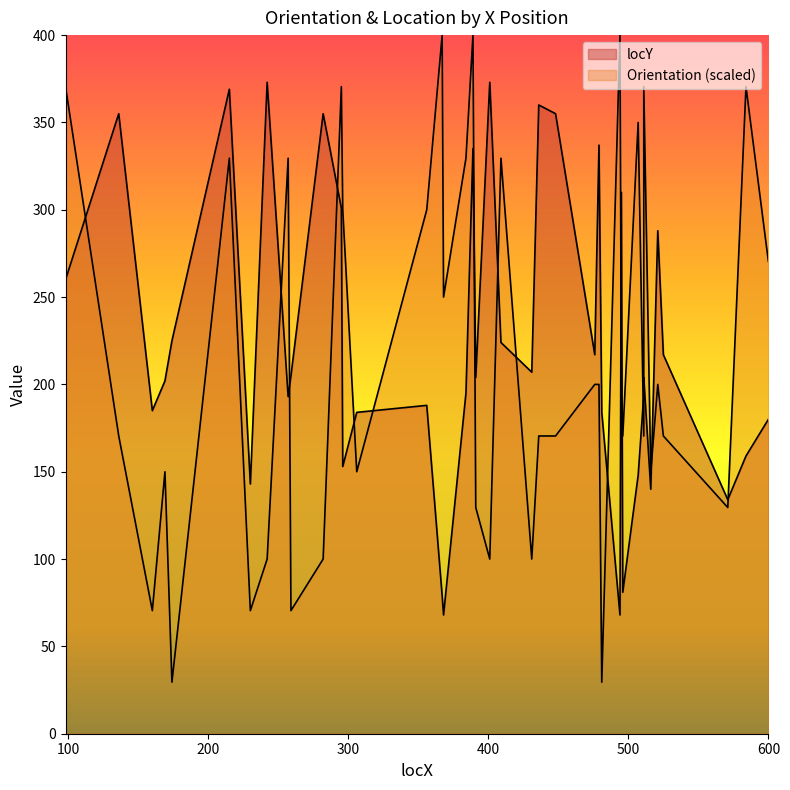

What is the sum of the Orientation values at 431 and 368?

350.0